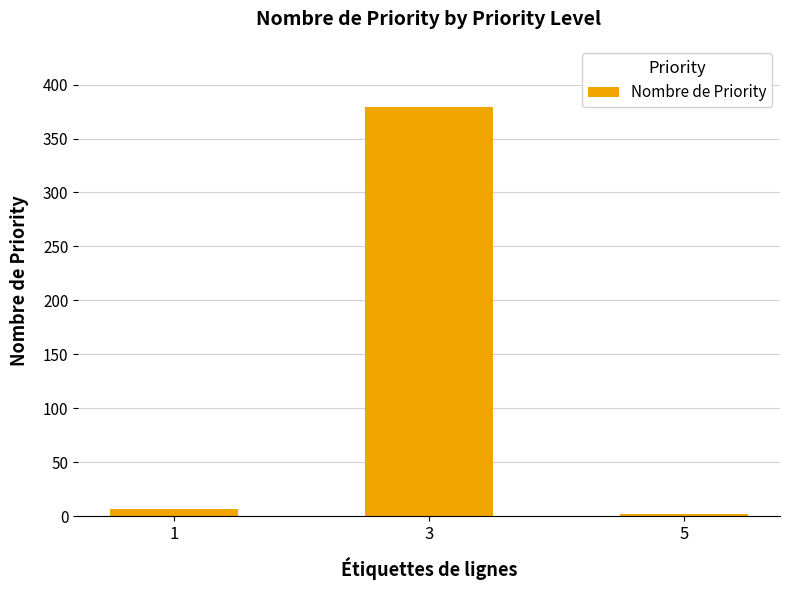

What is the difference between the maximum and minimum values?

377